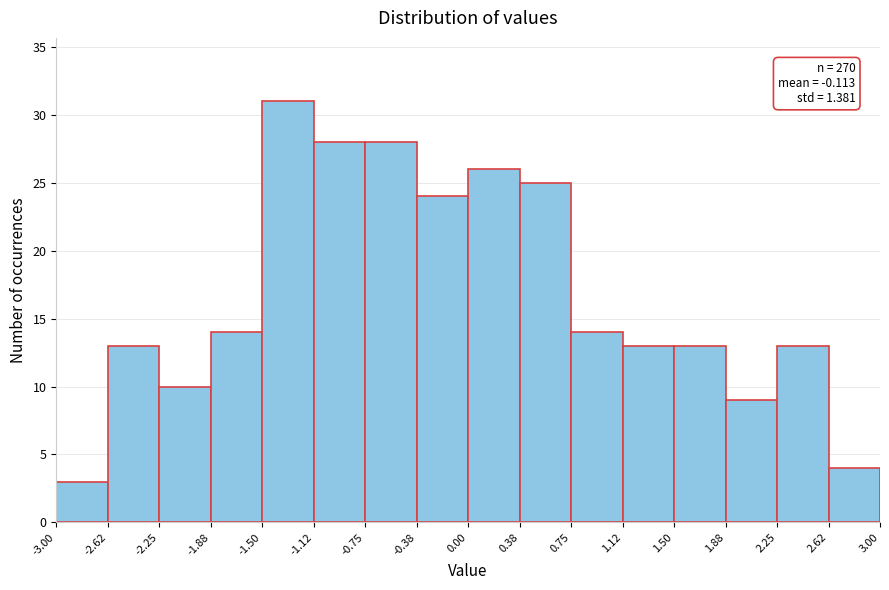

Which range on the x-axis has the tallest bar?

-1.50 to -1.12